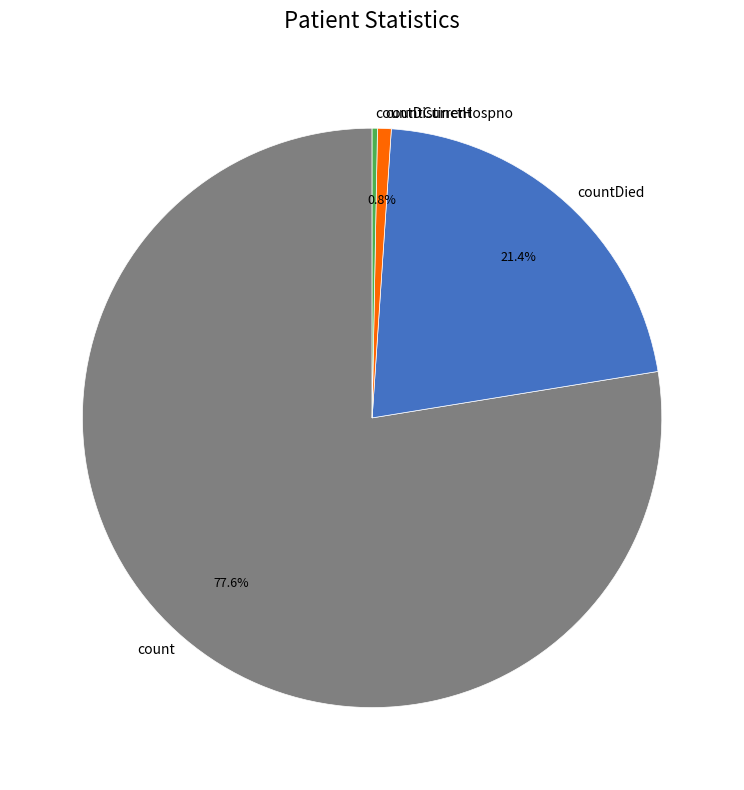

Do countDistinctHospno and countDied together represent more than half of the pie?

No